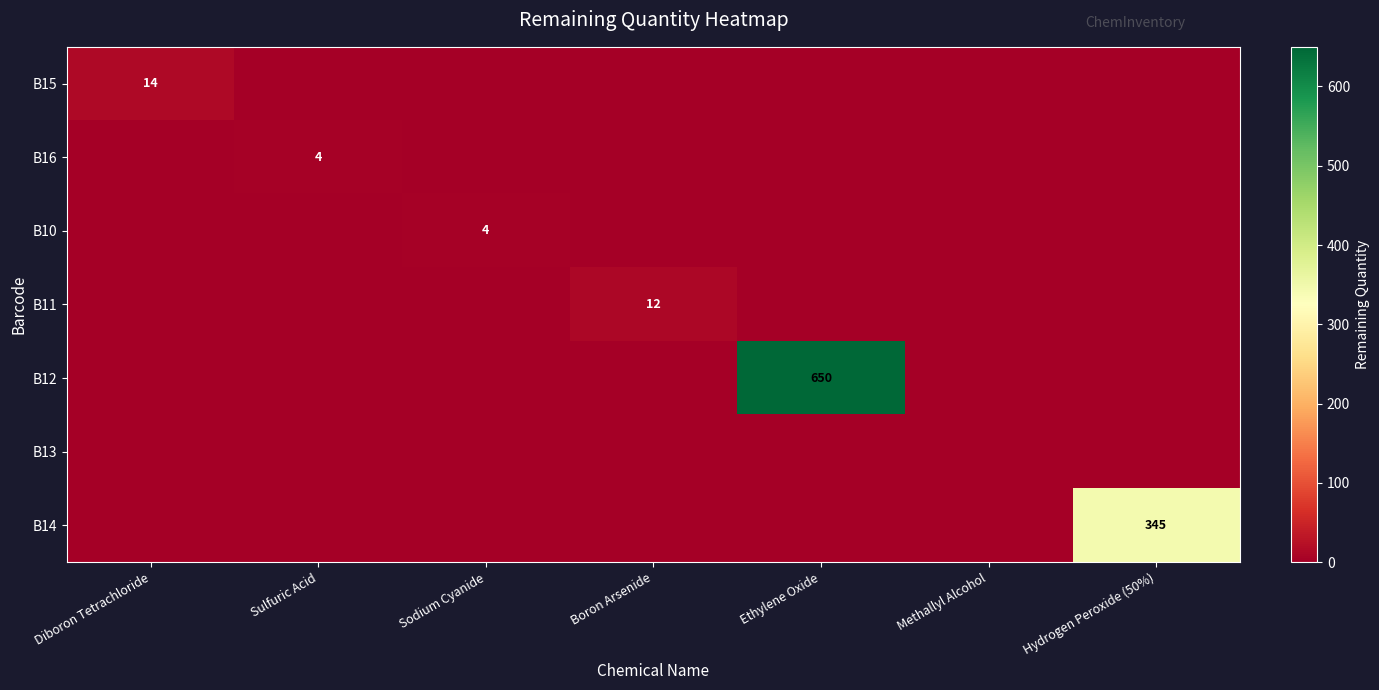

Which series has the largest total across all categories?

B12